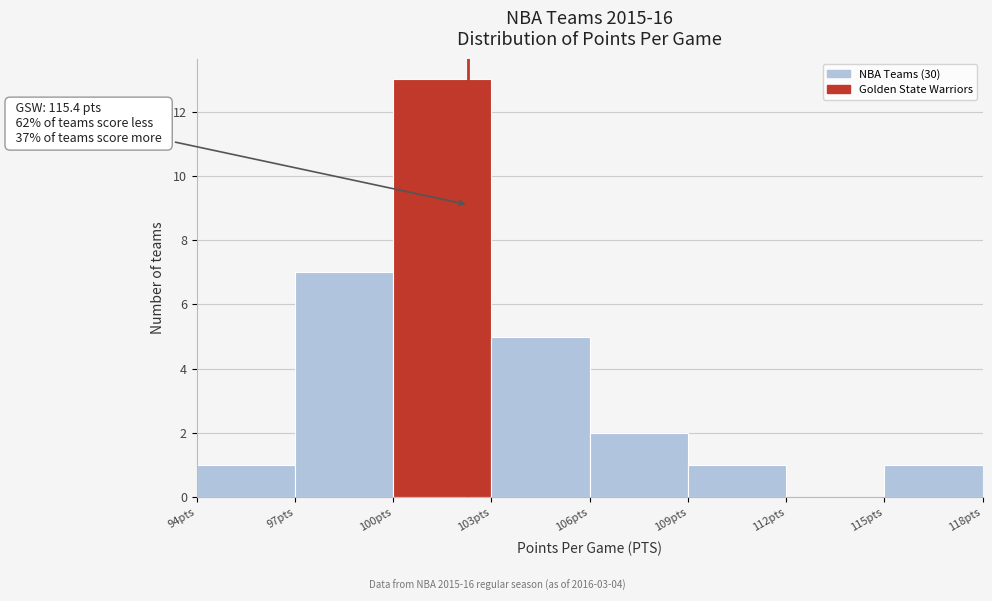

Over which range of the x-axis is the bar tallest?

100 to 103